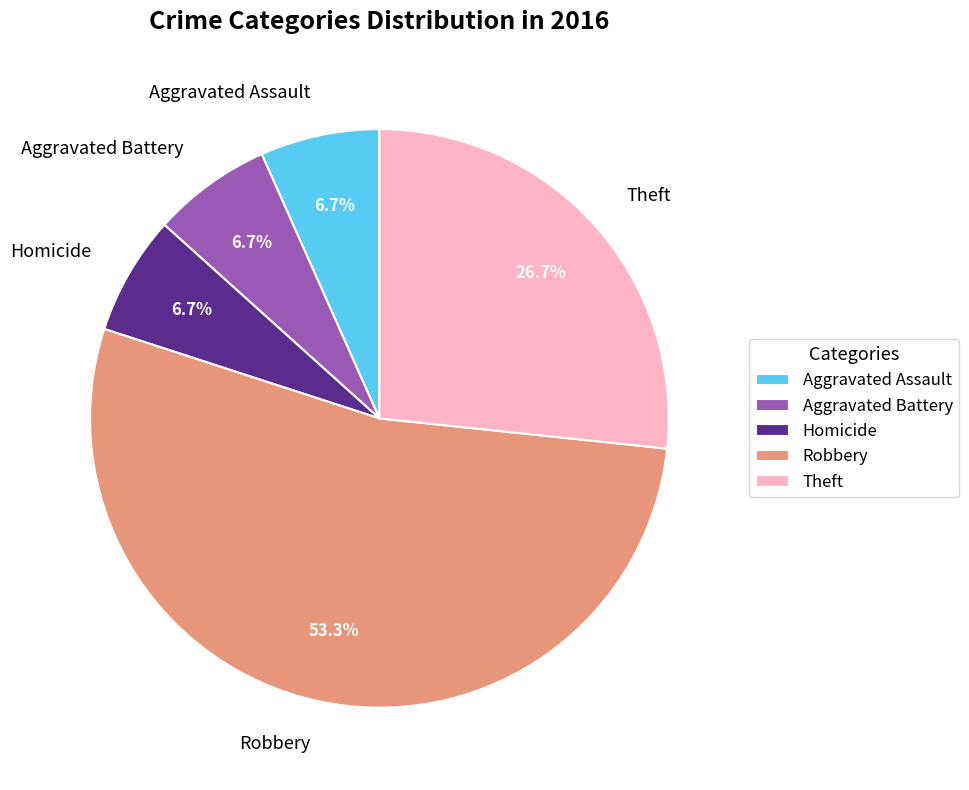

What is the largest slice in the pie chart?

Robbery